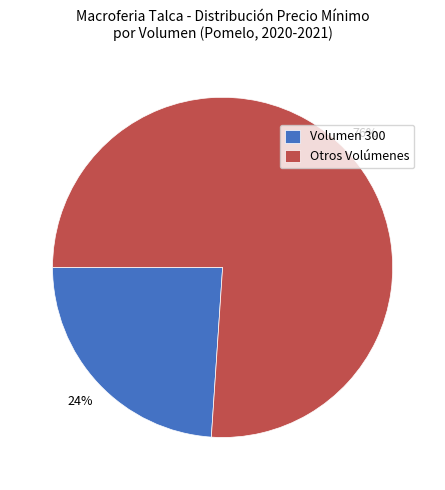

Approximately how many times larger is the value at Volumen 300 compared to Otros Volúmenes?

0.3